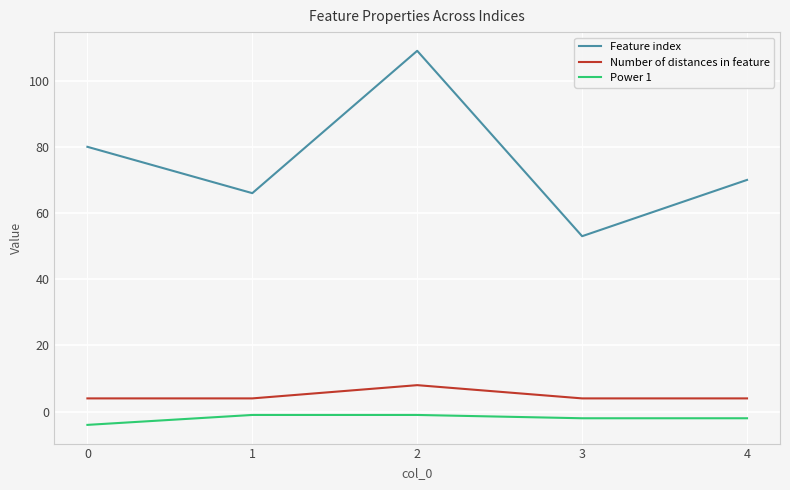

Is this an area chart (filled region under the line)?

No